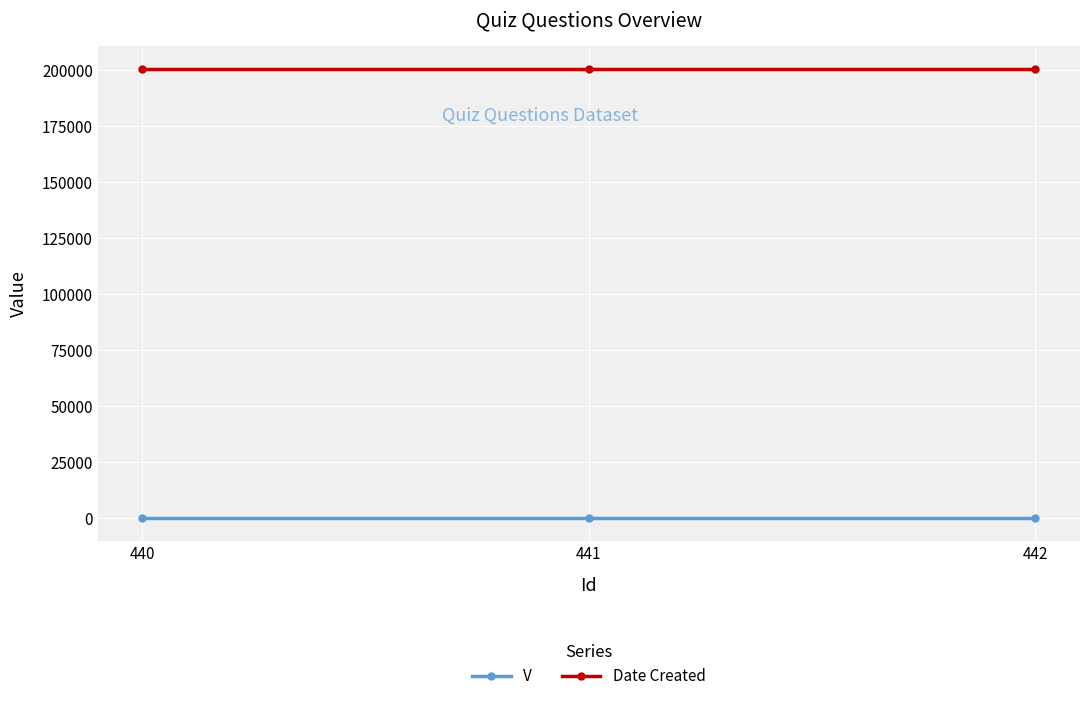

What is the average value of the V series?

1